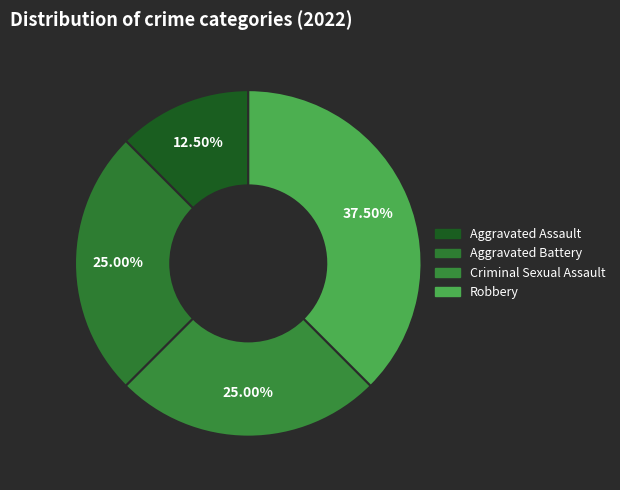

Rank the categories by value from highest to lowest.

Robbery, Aggravated Battery, Criminal Sexual Assault, Aggravated Assault